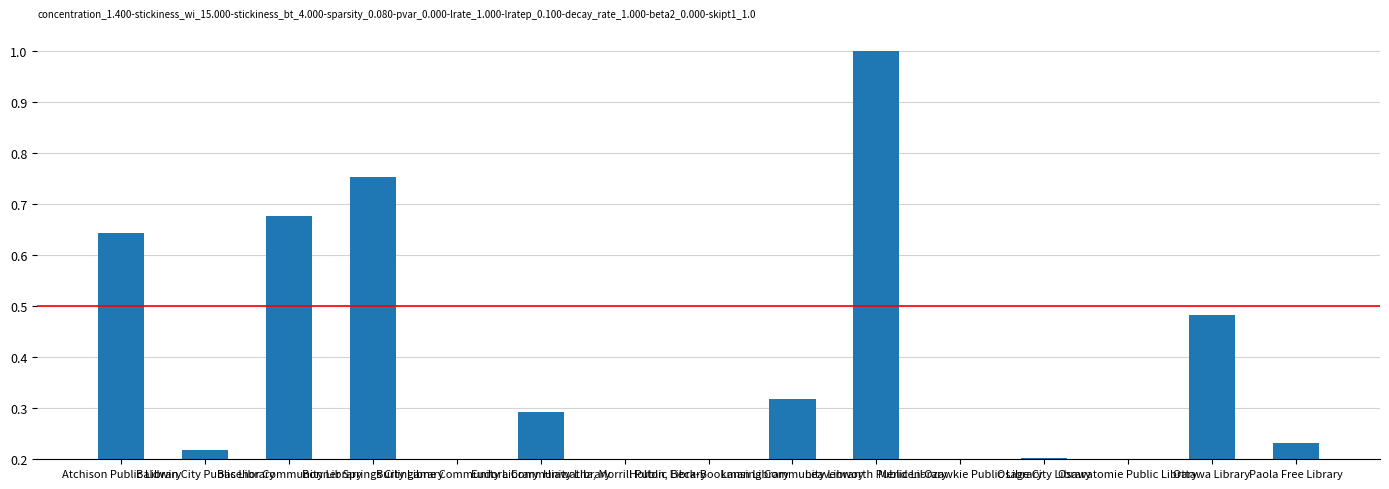

Which category has the lowest value across all series?

Burlingame Community Library